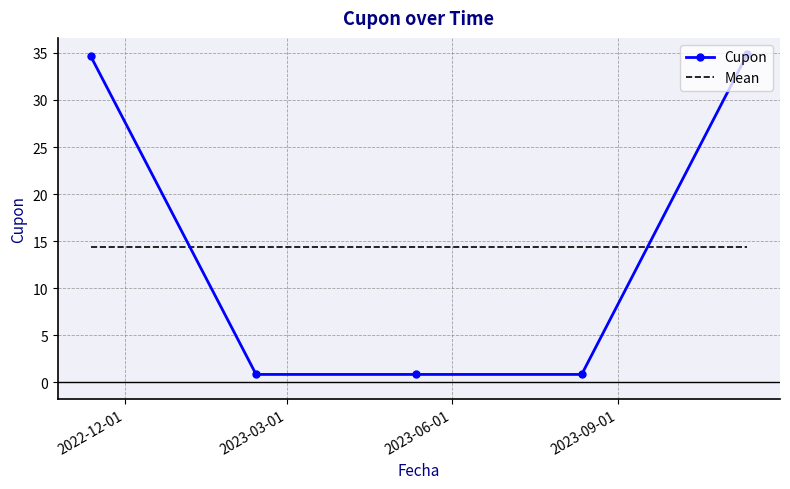

What is the lowest value of the Mean series?

14.4